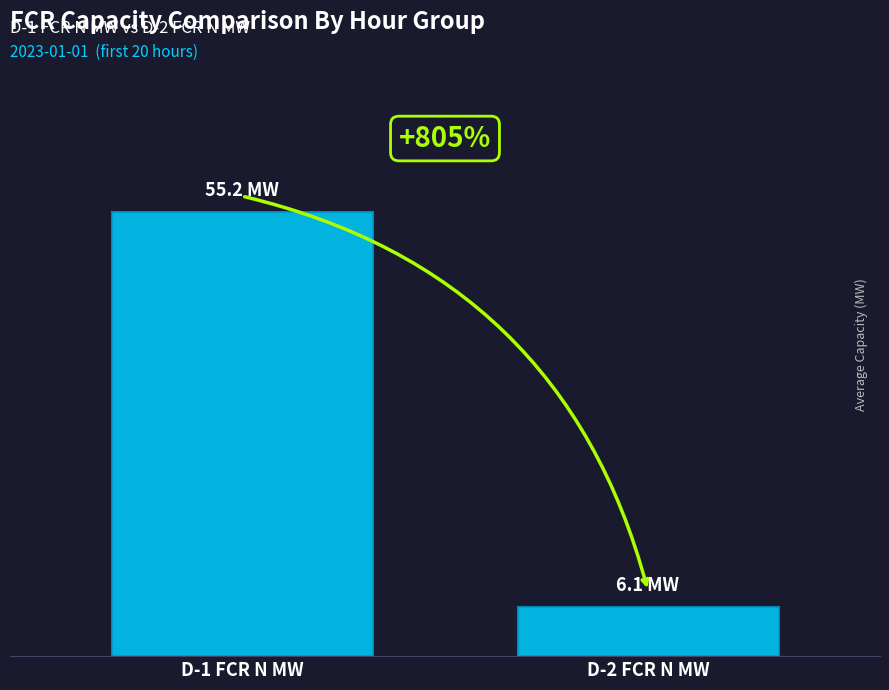

Does the chart contain stacked bars?

No